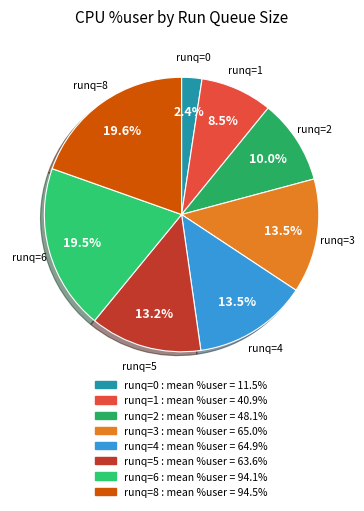

Which category has the smallest portion of the pie?

runq=0